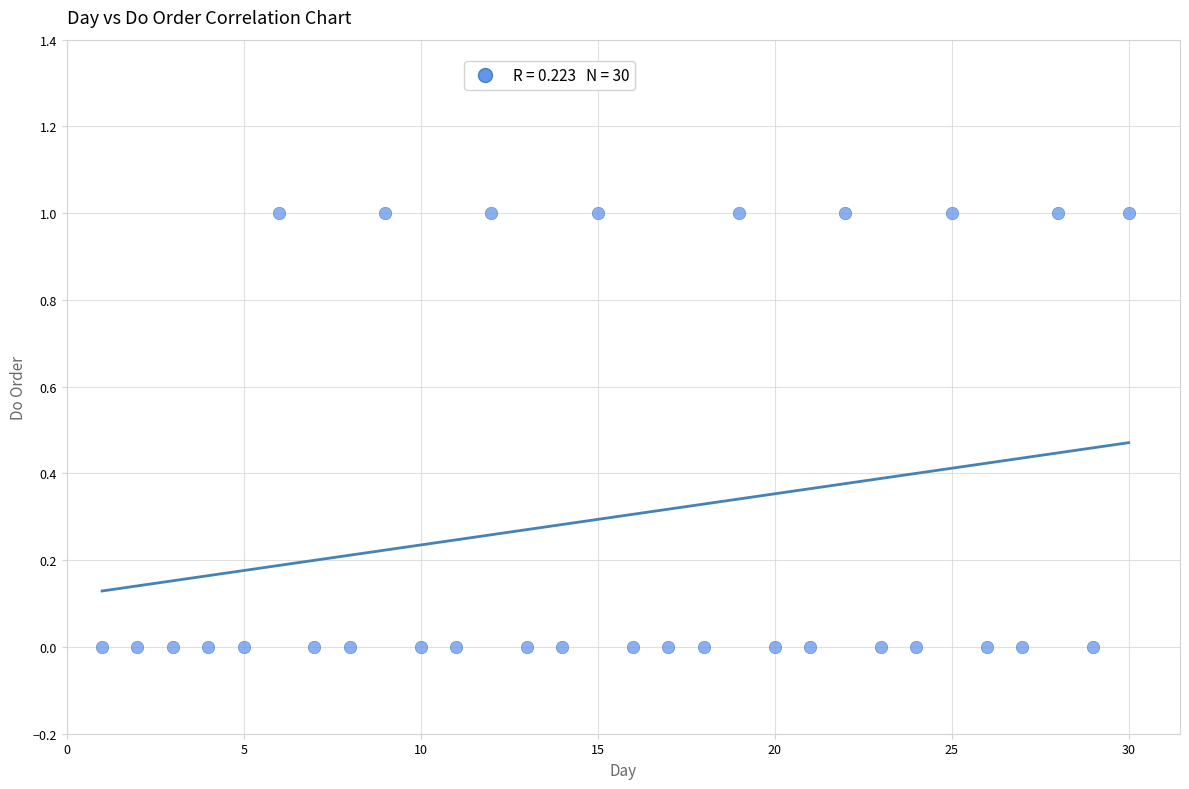

What is the range of X values (max minus min)?

29